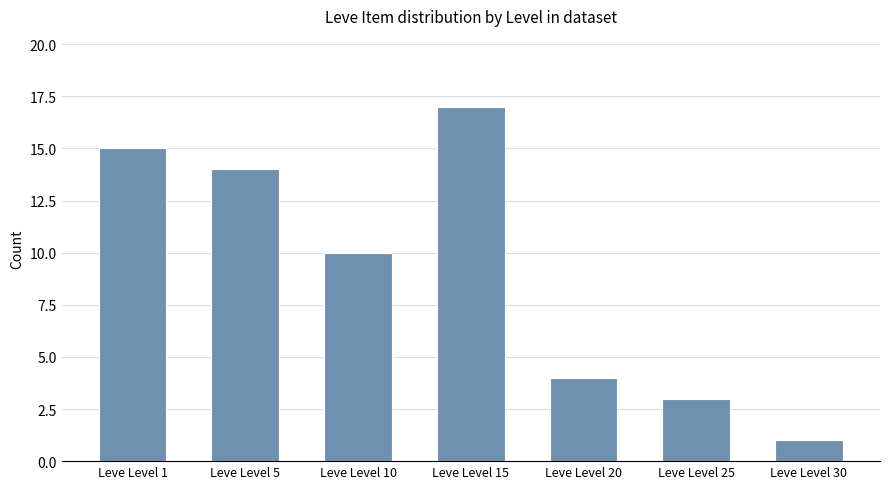

Reading right to left, list all the values displayed in this chart.

1	3	4	17	10	14	15